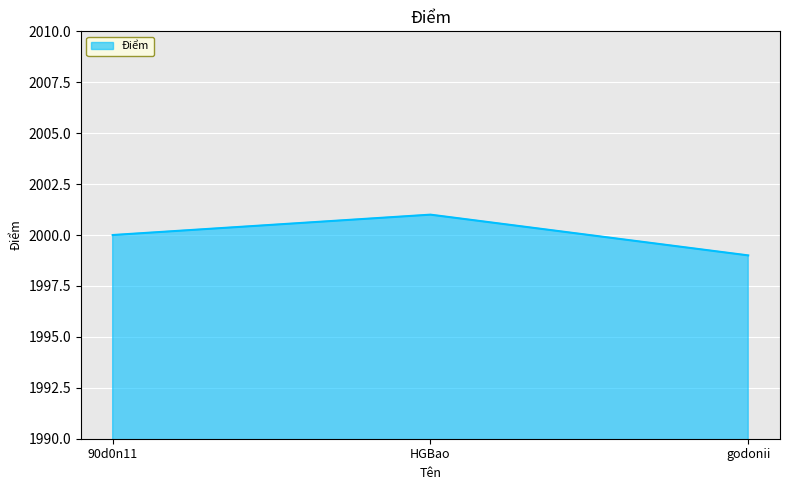

Which label corresponds to the smallest value in the chart?

godonii